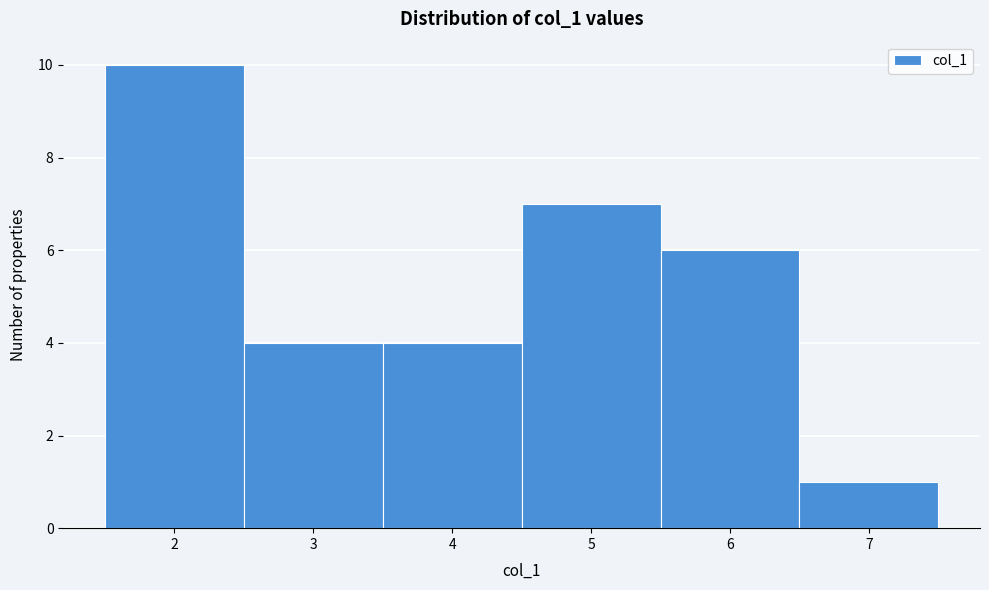

Which range on the x-axis has the tallest bar?

1.5 to 2.5